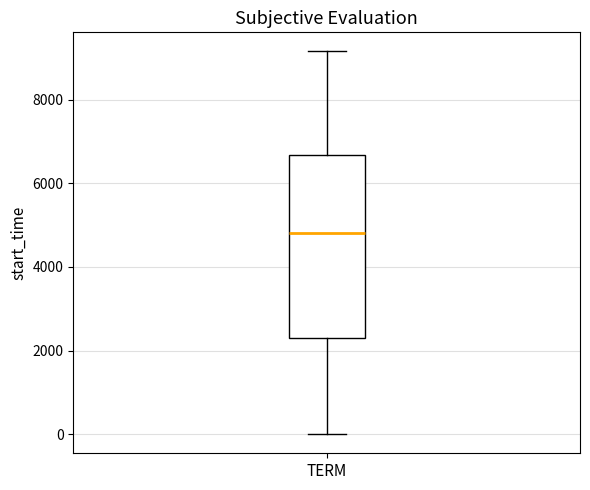

Where is the upper edge of the box for TERM on the y-axis? The values are not printed on the chart, so give them approximately, as read against the axis.

6600